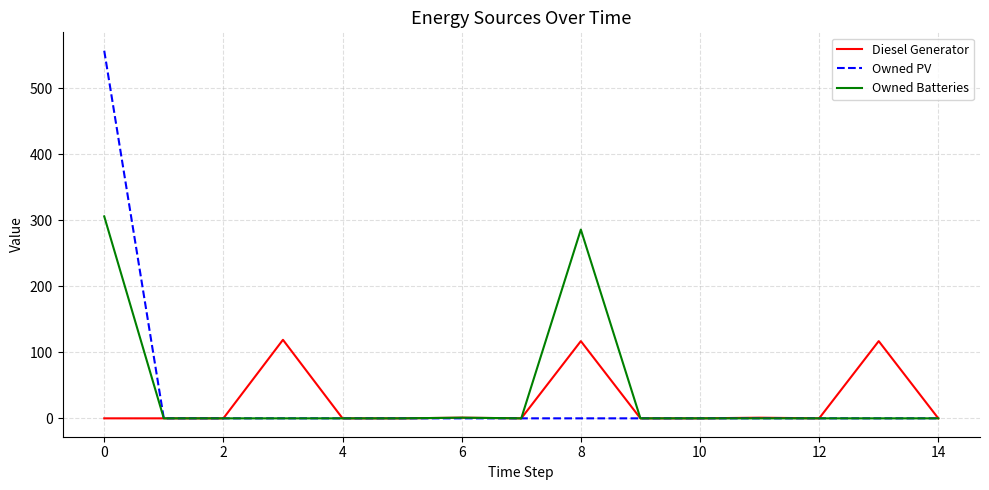

Which series has the largest range (max minus min)?

Owned PV